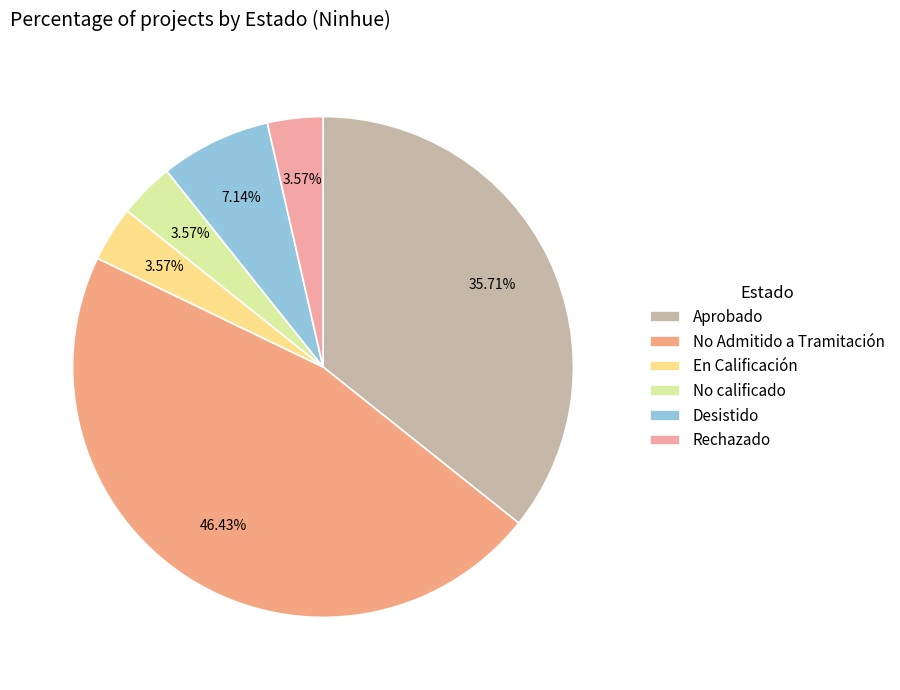

Does En Calificación represent more than half of the total?

No